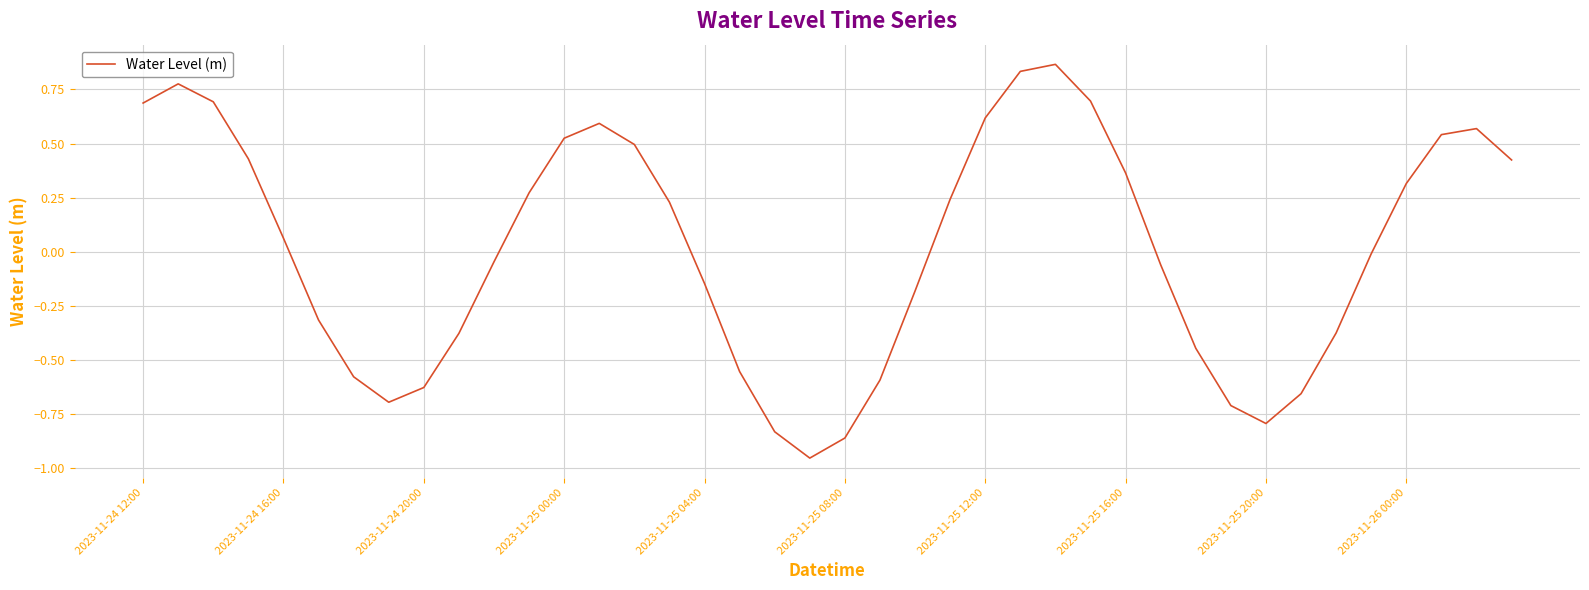

What is the difference between the maximum and minimum values?

1.8